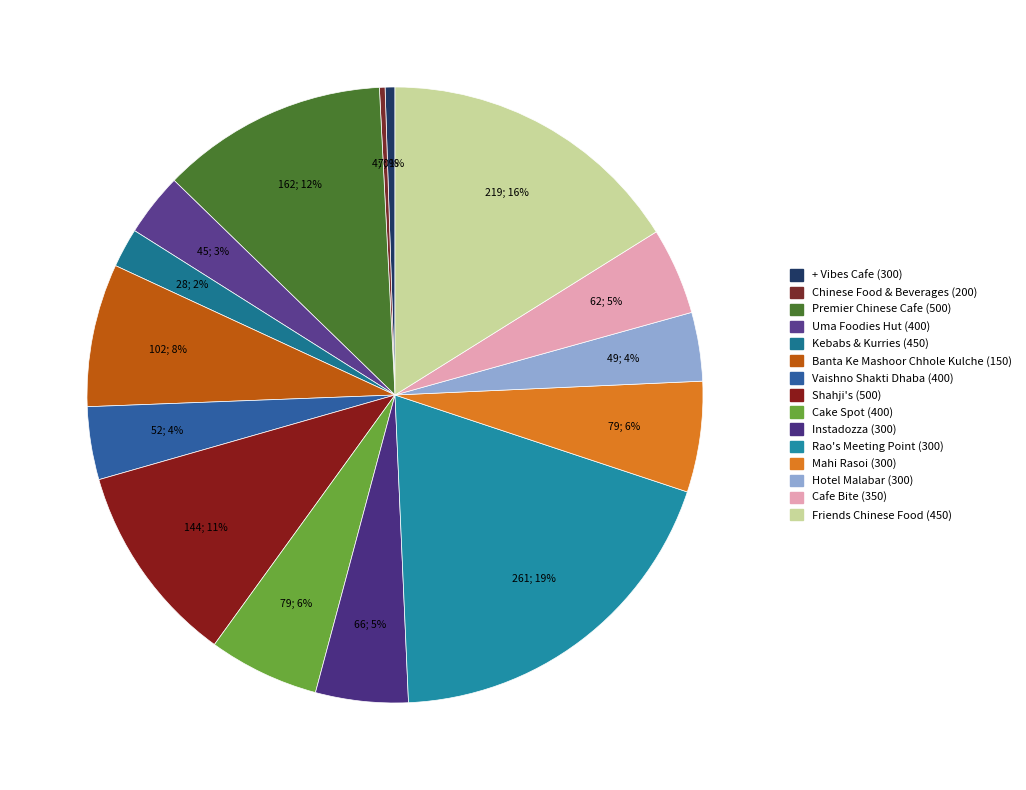

To the nearest percent, what is the average slice percentage?

7%